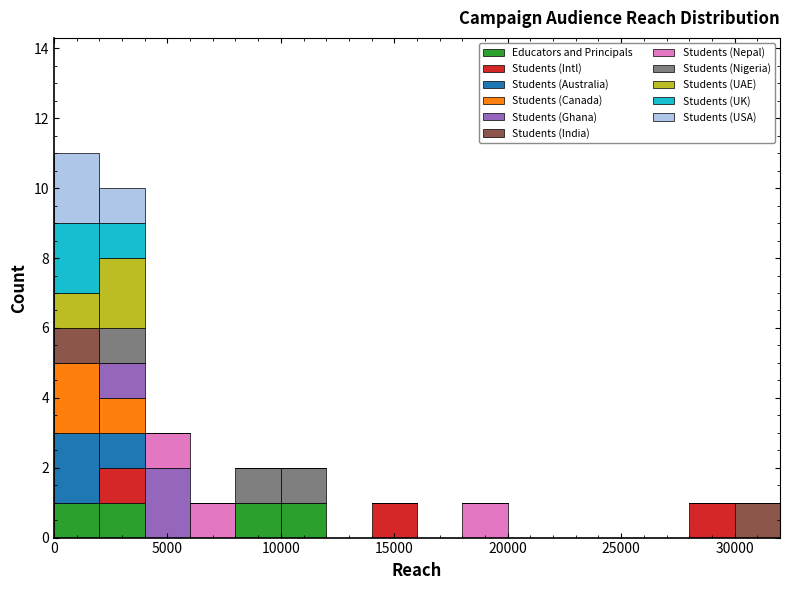

Reading left to right, transcribe this chart: for each stacked bar, give the range it covers on the x-axis and its total height. The values are not printed on the chart, so give them approximately, as read against the axis.

0 to 2000: 11
2000 to 4000: 10
4000 to 6000: 3
6000 to 8000: 1
8000 to 10000: 2
10000 to 12000: 2
12000 to 14000: 0
14000 to 16000: 1
16000 to 18000: 0
18000 to 20000: 1
20000 to 22000: 0
22000 to 24000: 0
24000 to 26000: 0
26000 to 28000: 0
28000 to 30000: 1
30000 to 32000: 1